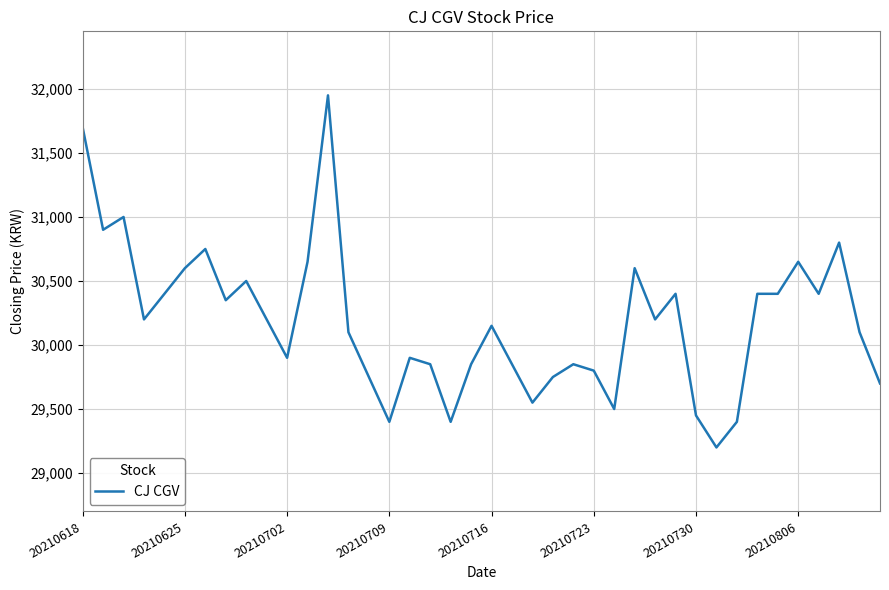

What is the maximum value shown in the chart?

31950